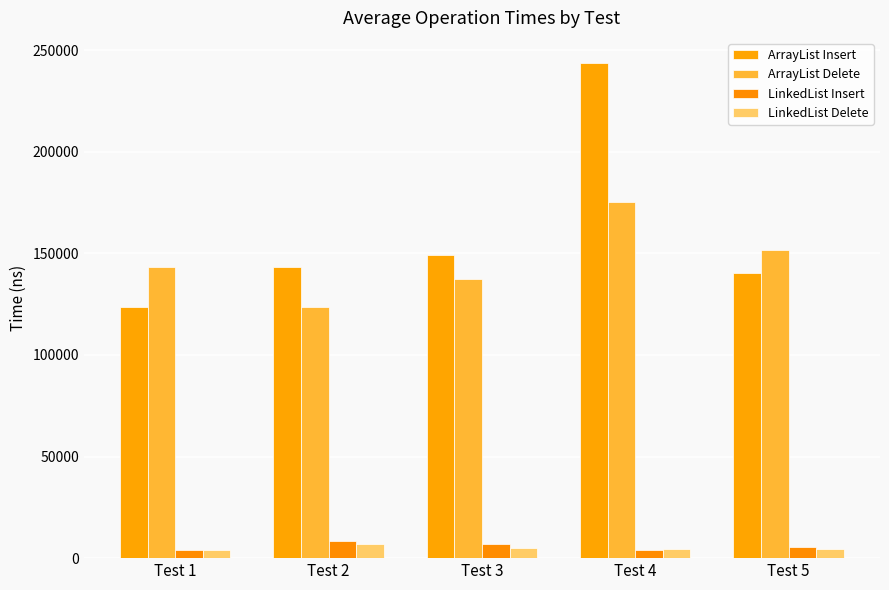

What is the maximum value for ArrayList Insert?

243820.6